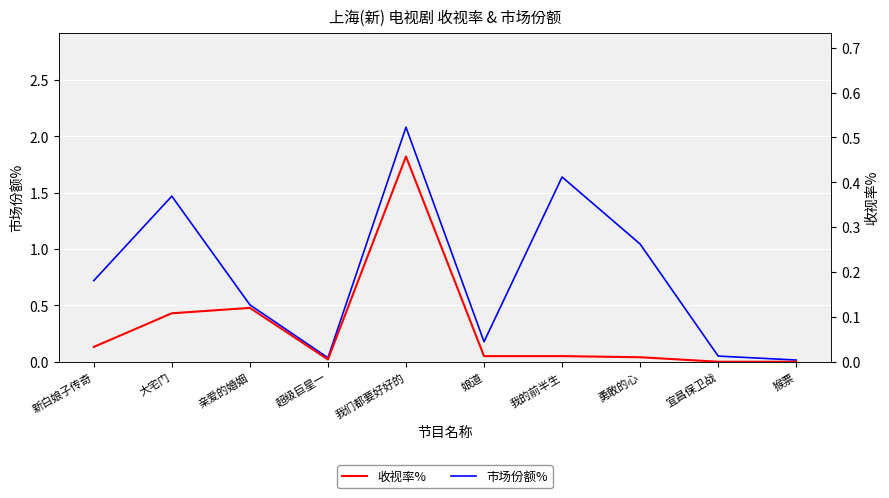

The 收视率% series shows 0.5 at 我们都要好好的. True or false?

True